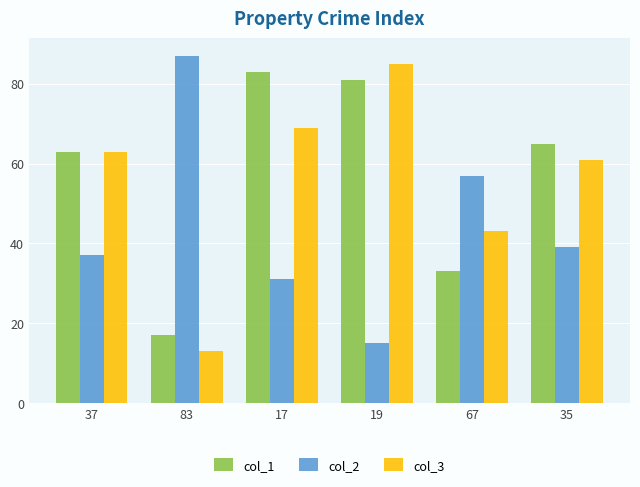

At which label does col_1 first exceed 65?

17